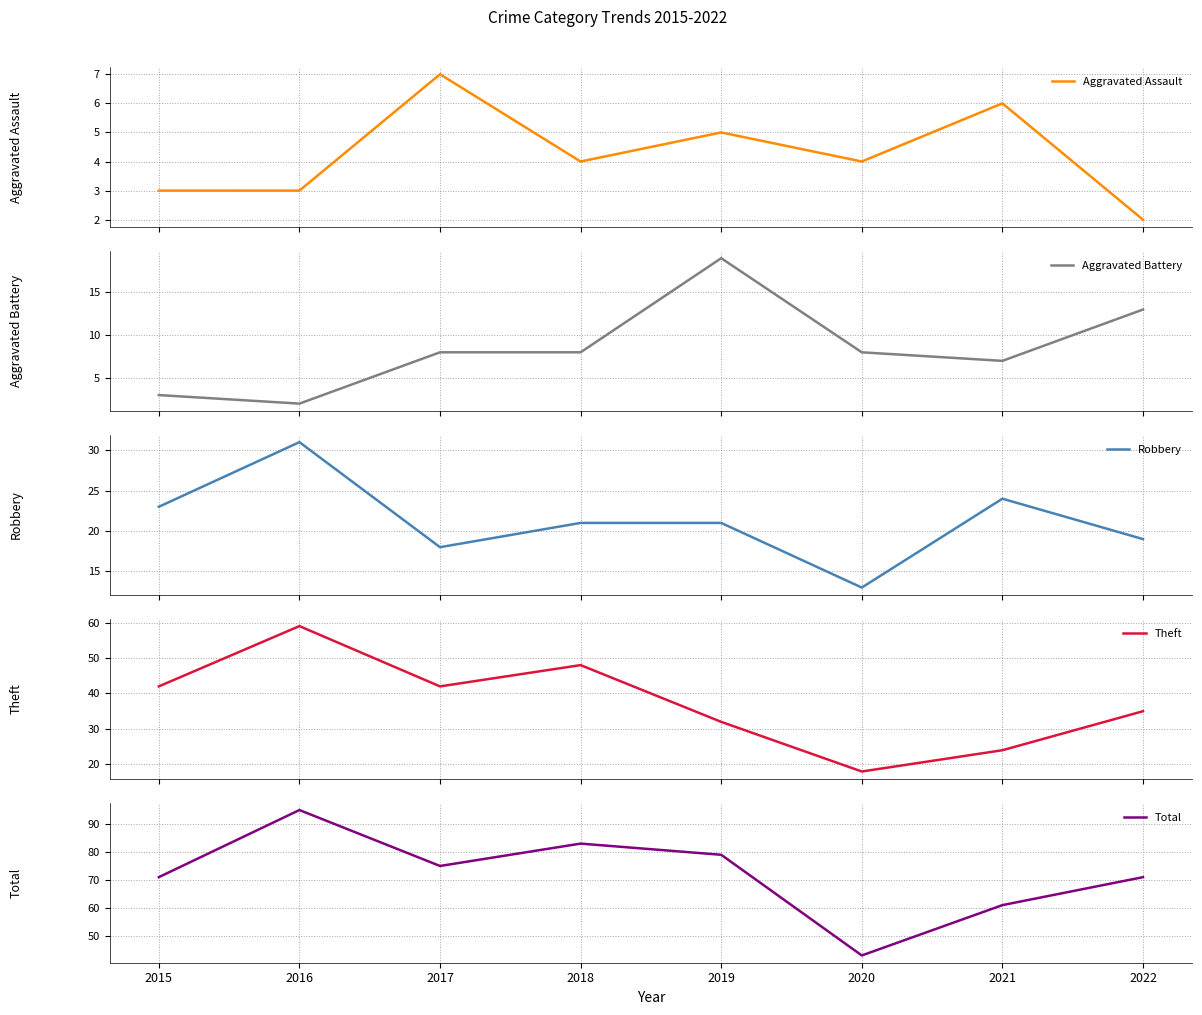

What is the difference between the Theft values at 2016 and 2021?

35